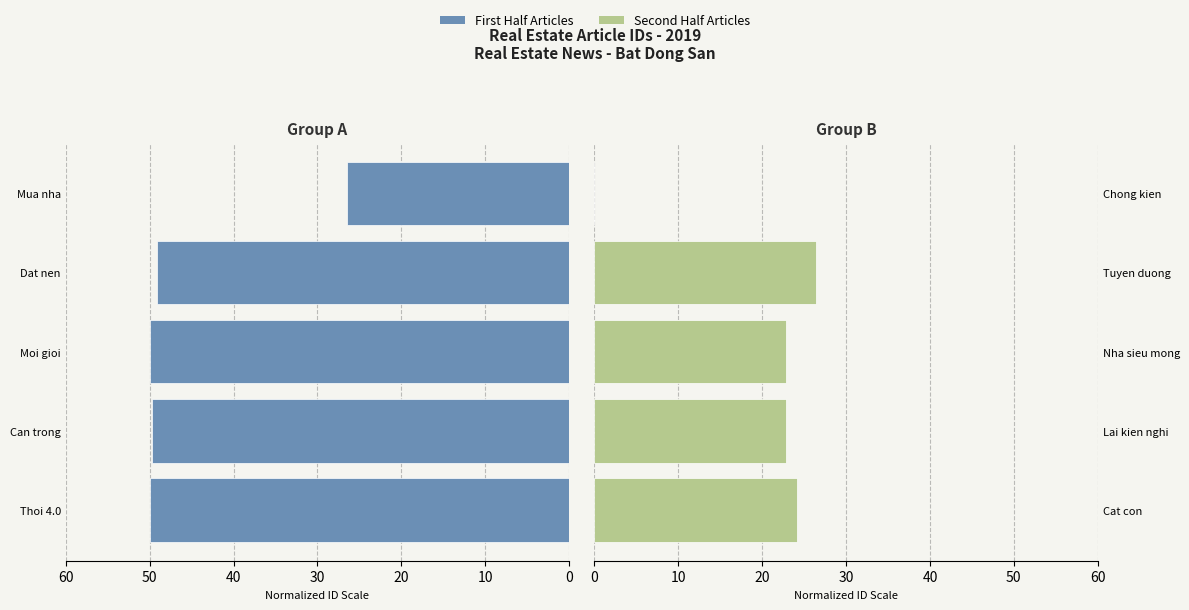

Reading left to right, what are all the values shown in this chart?

First Half: 50.0	49.7	49.9	49.1	26.5
Second Half: 24.2	22.8	22.9	26.5	0.0